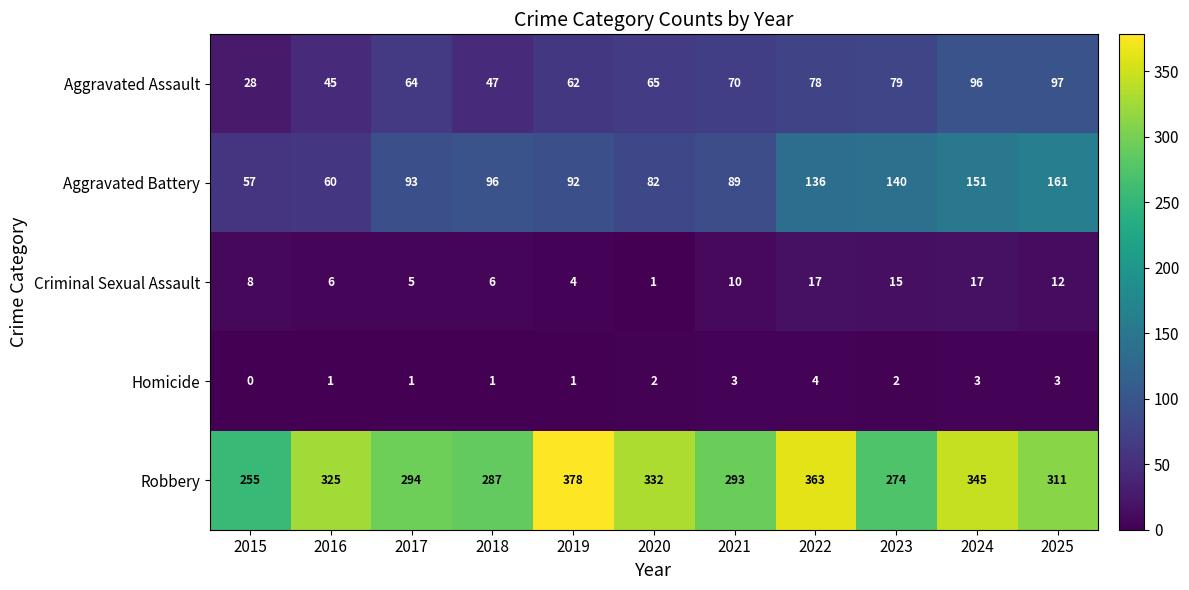

Which series has the widest spread of values?

Robbery